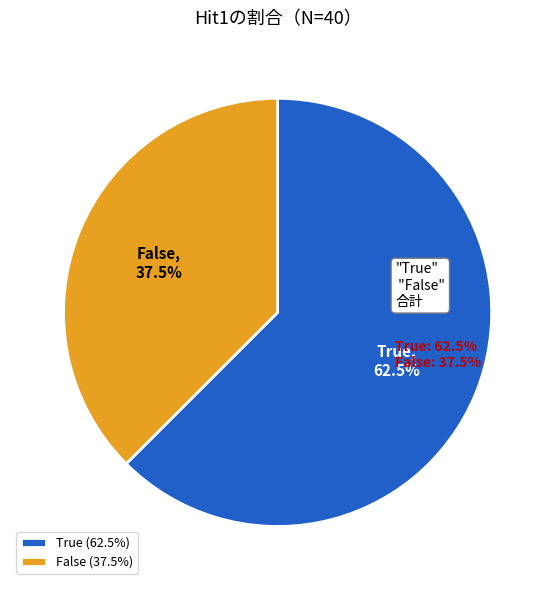

Does any single category account for the majority?

Yes